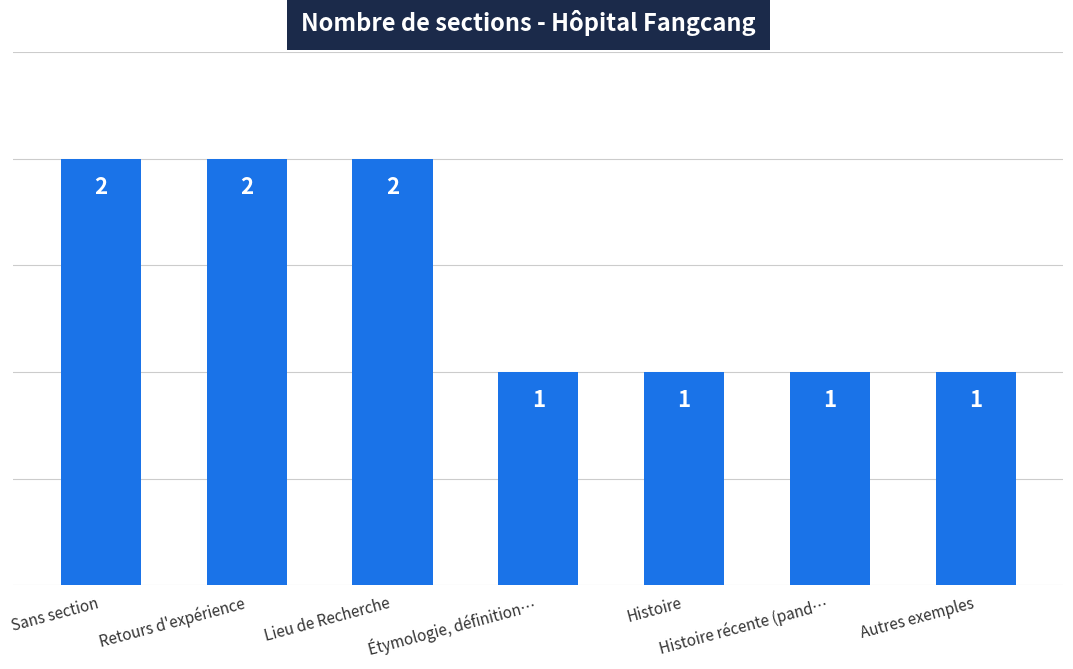

How many series are shown in this chart?

1